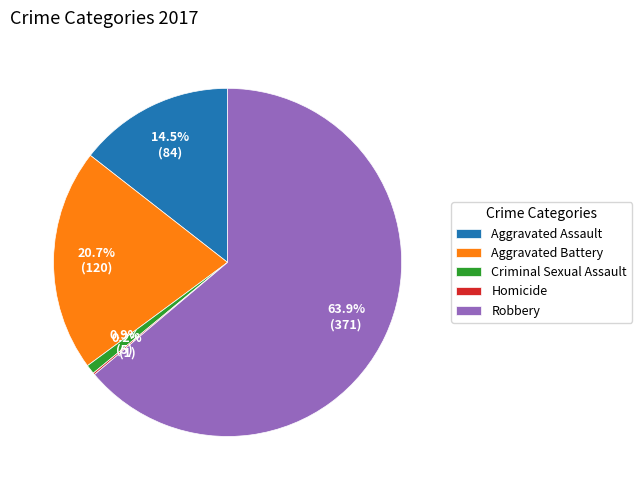

Which category has the biggest portion of the pie?

Robbery